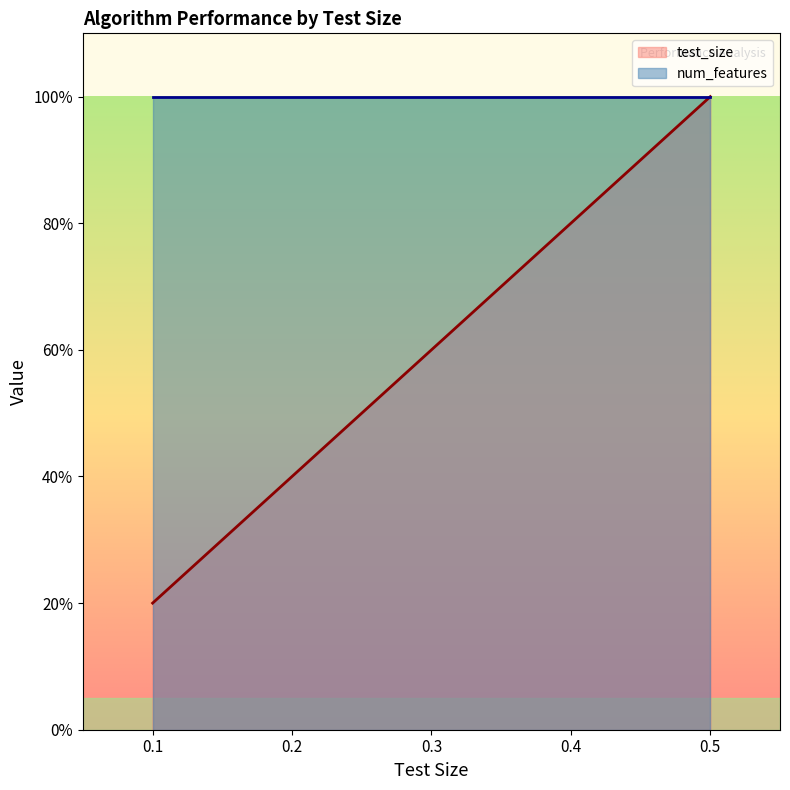

What is the sum of the values at 0.5 and 0.4?

1.8